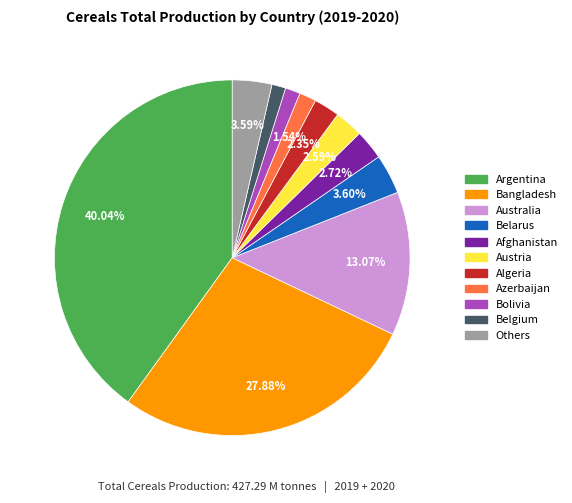

Is there any slice that represents more than half of the pie?

No